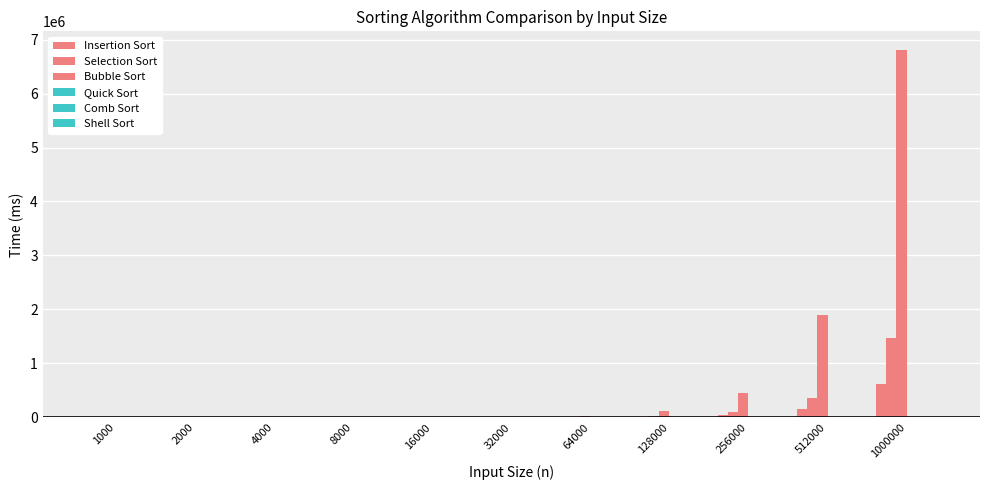

The value of Selection Sort at 256000 is 146802. True or false?

False